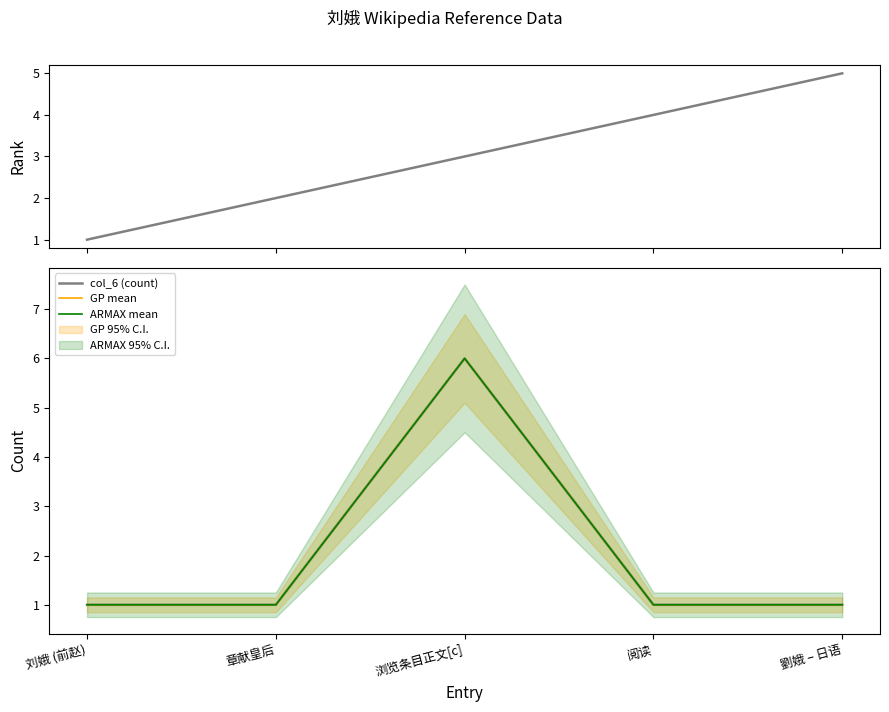

True or false: col_6 (count) has a value of 1 at 阅读.

False